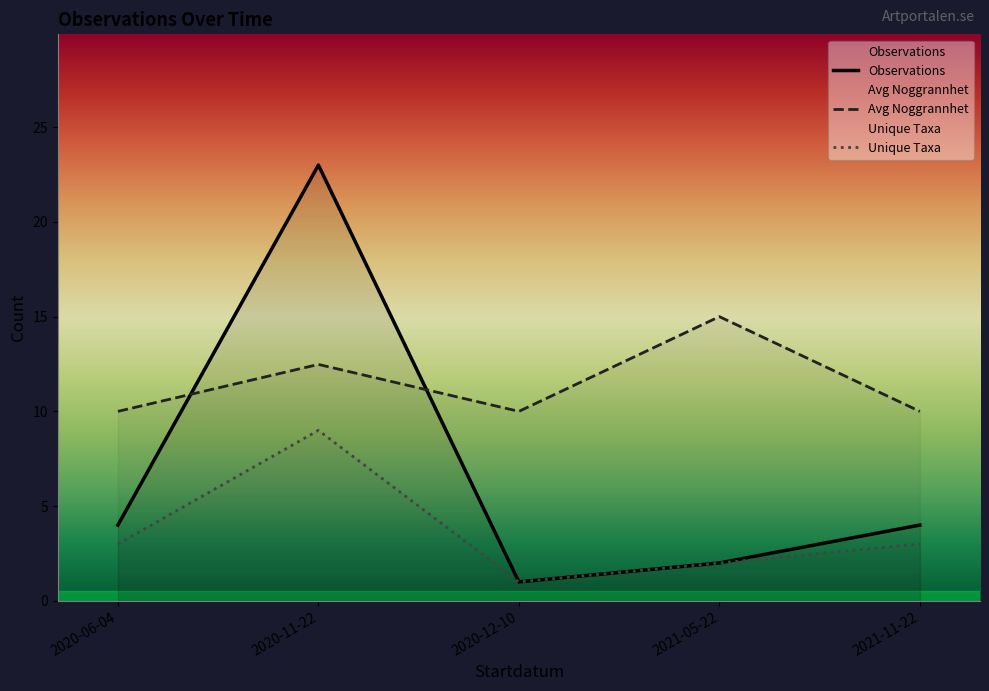

Which series has the largest total across all categories?

Noggrannhet